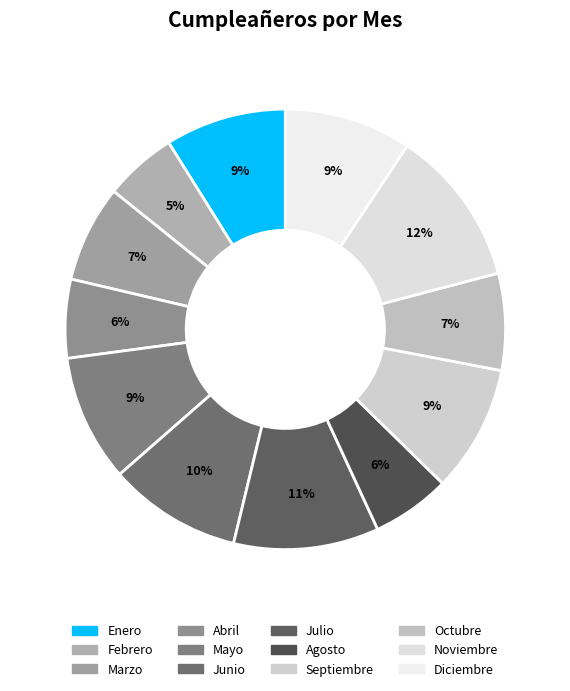

Does Mayo represent more than half of the total?

No